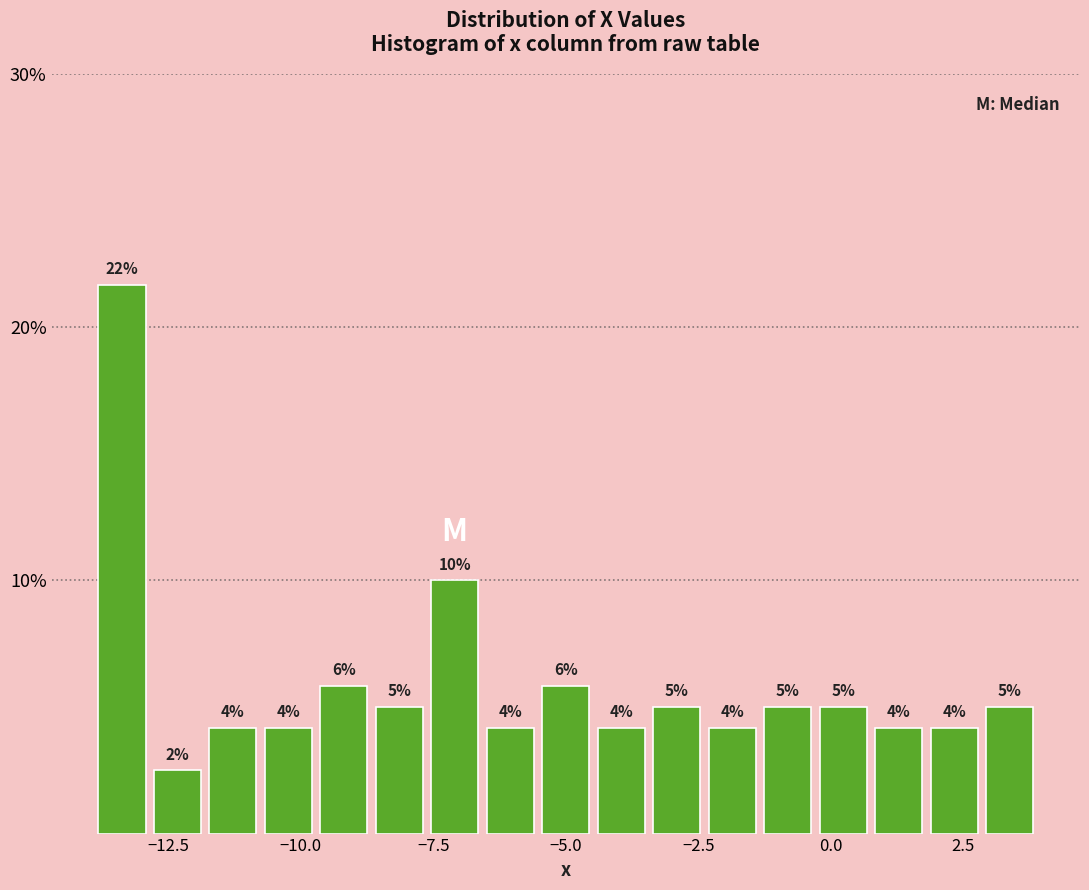

Read against the x-axis, roughly where is the centre of the tallest bar?

-13.5